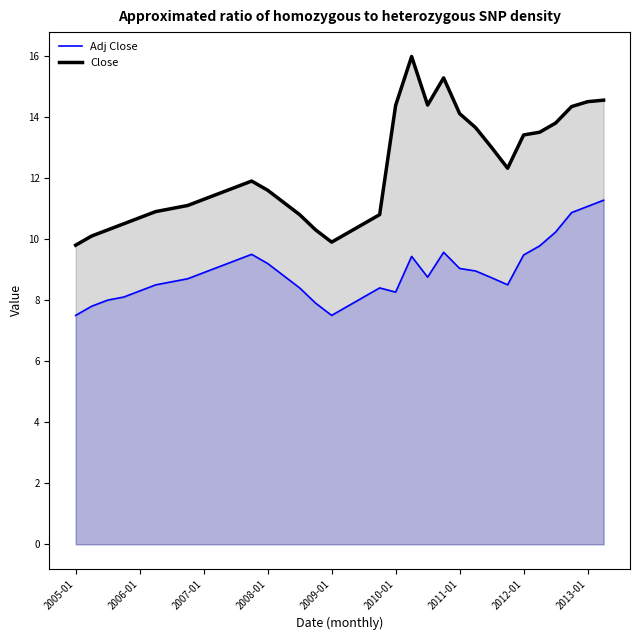

What is the maximum value for Adj Close?

11.3